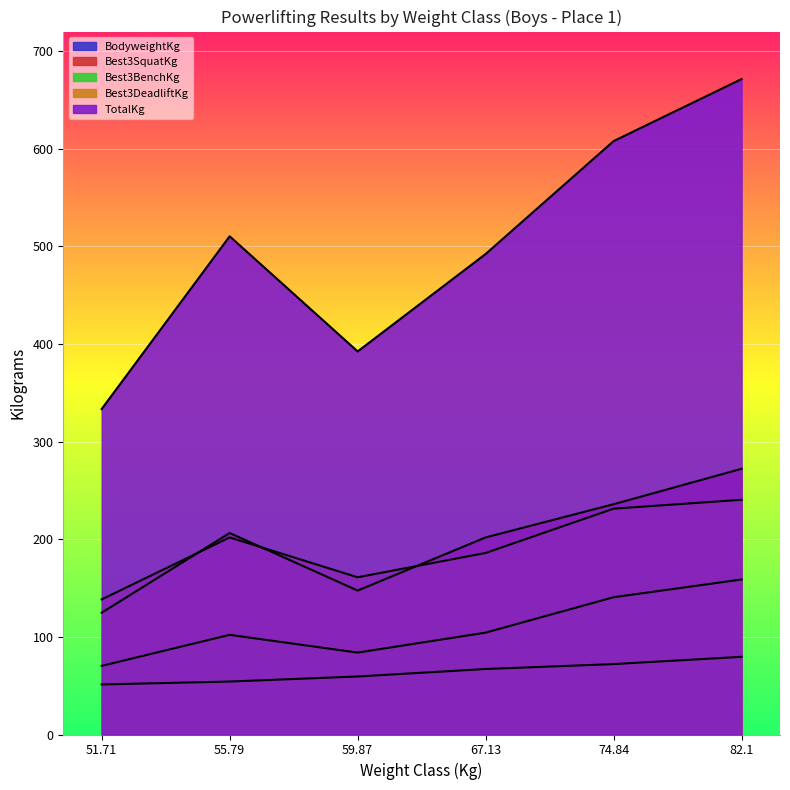

Reading left to right, list all the values displayed in this chart.

BodyweightKg: 51.71=51.3	55.79=54.2	59.87=59.4	67.13=67.1	74.84=72.1	82.1=79.6
Best3SquatKg: 51.71=124.7	55.79=206.4	59.87=147.4	67.13=201.8	74.84=235.9	82.1=272.2
Best3BenchKg: 51.71=70.3	55.79=102.1	59.87=83.9	67.13=104.3	74.84=140.6	82.1=158.8
Best3DeadliftKg: 51.71=138.3	55.79=201.8	59.87=161.0	67.13=186.0	74.84=231.3	82.1=240.4
TotalKg: 51.71=333.4	55.79=510.3	59.87=392.4	67.13=492.1	74.84=607.8	82.1=671.3